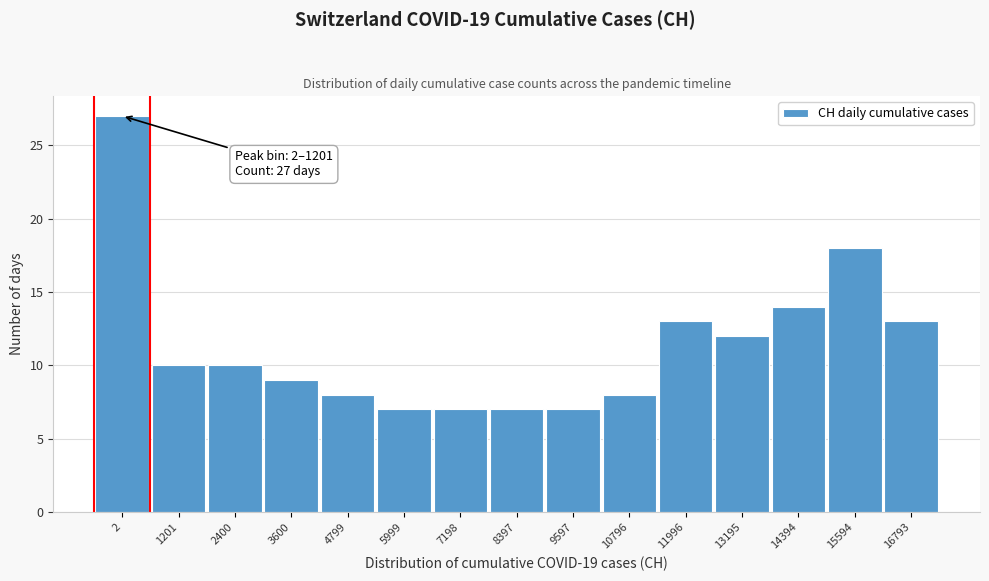

Reading left to right, transcribe all the data shown in this chart.

2=27	1201=10	2400=10	3600=9	4799=8	5999=7	7198=7	8397=7	9597=7	10796=8	11996=13	13195=12	14394=14	15594=18	16793=13